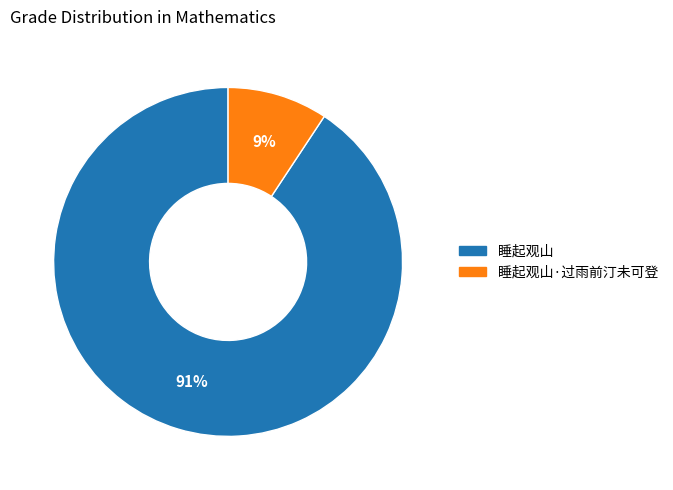

Which category accounts for the majority?

睡起观山